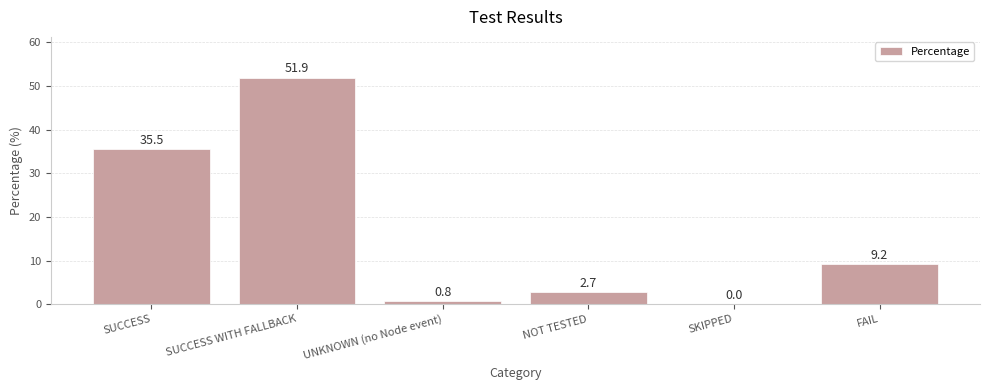

What is the change in value from NOT TESTED to SKIPPED?

-2.7